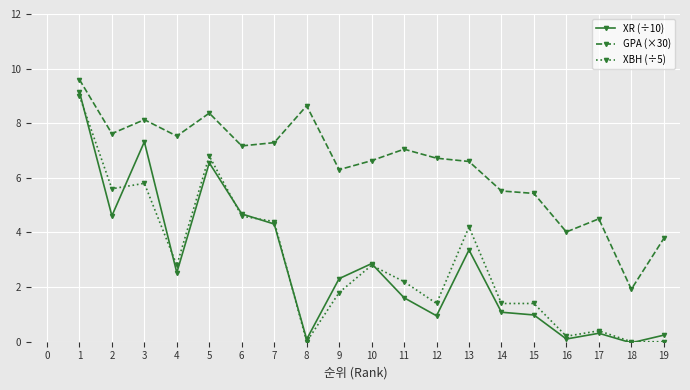

True or false: GPA (×30) and XBH (÷5) cross at least once.

False